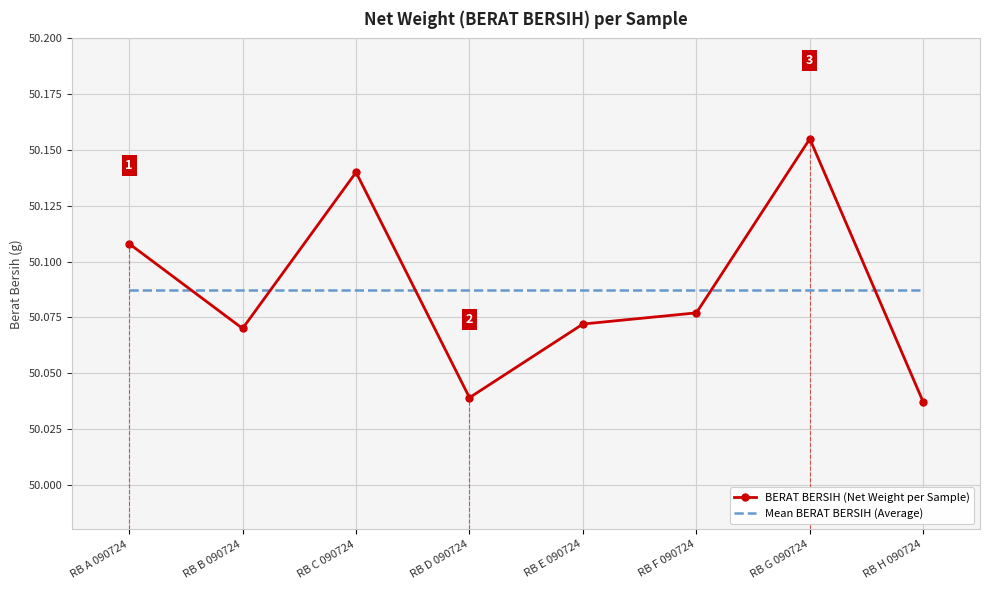

Which category has the highest value in the BERAT BERSIH (Net Weight per Sample) series?

RB G 090724